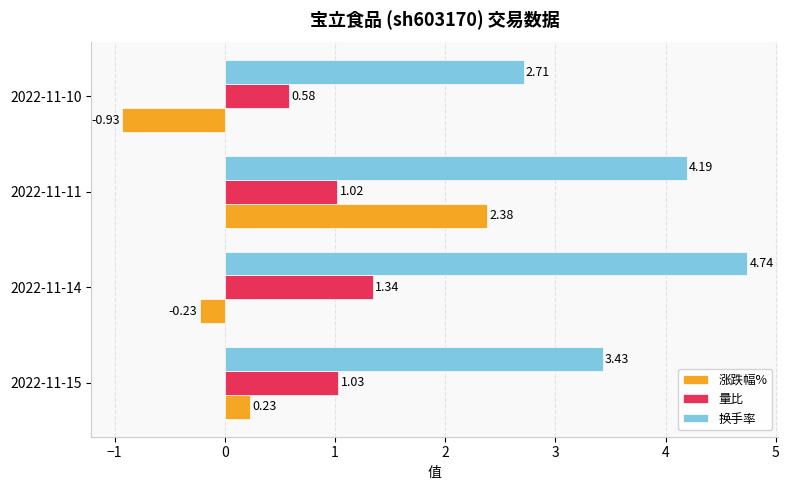

Which series has the largest total across all categories?

换手率